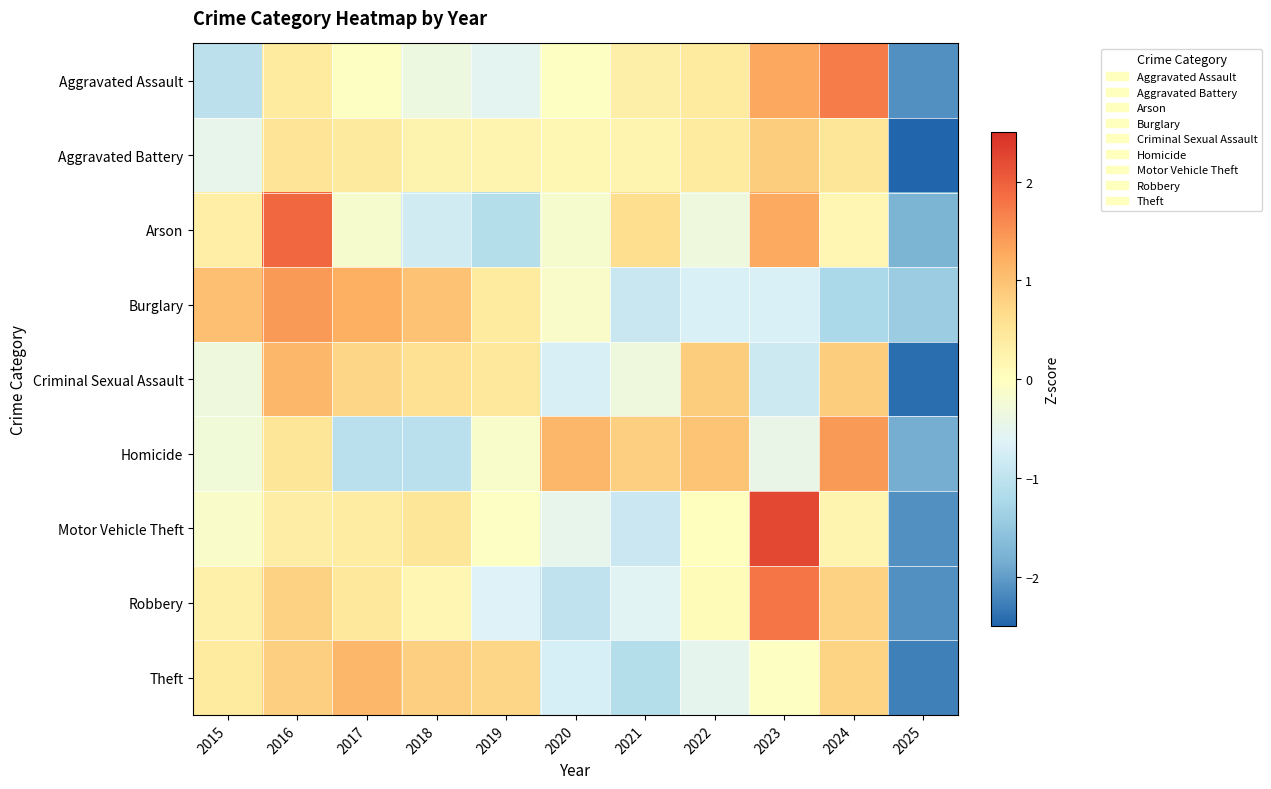

How many categories are shown in the chart?

11